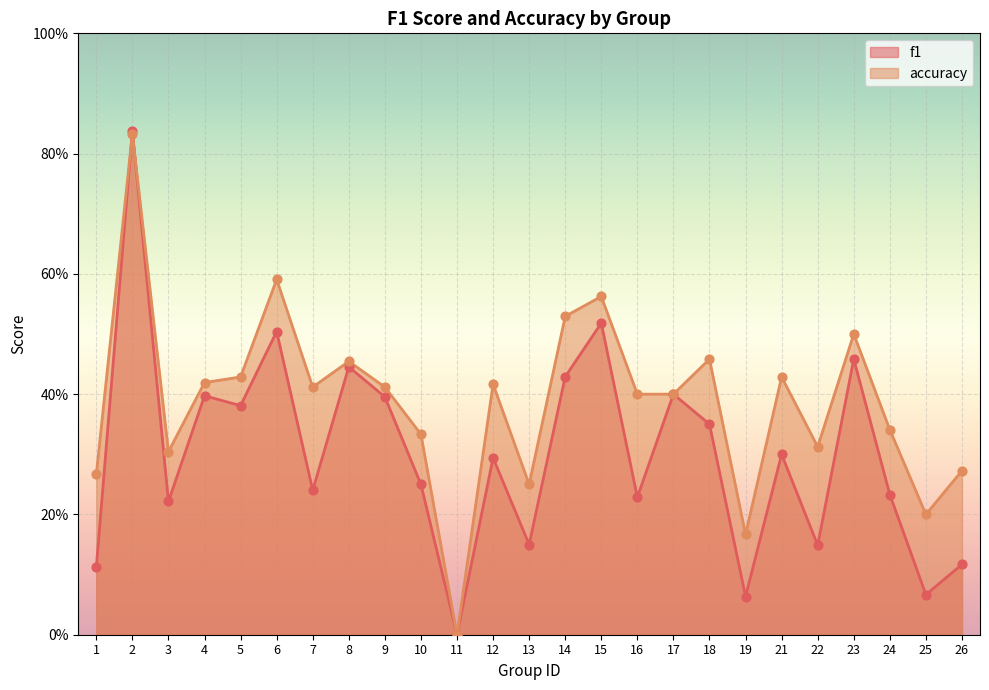

Which series reaches the minimum Y coordinate?

f1